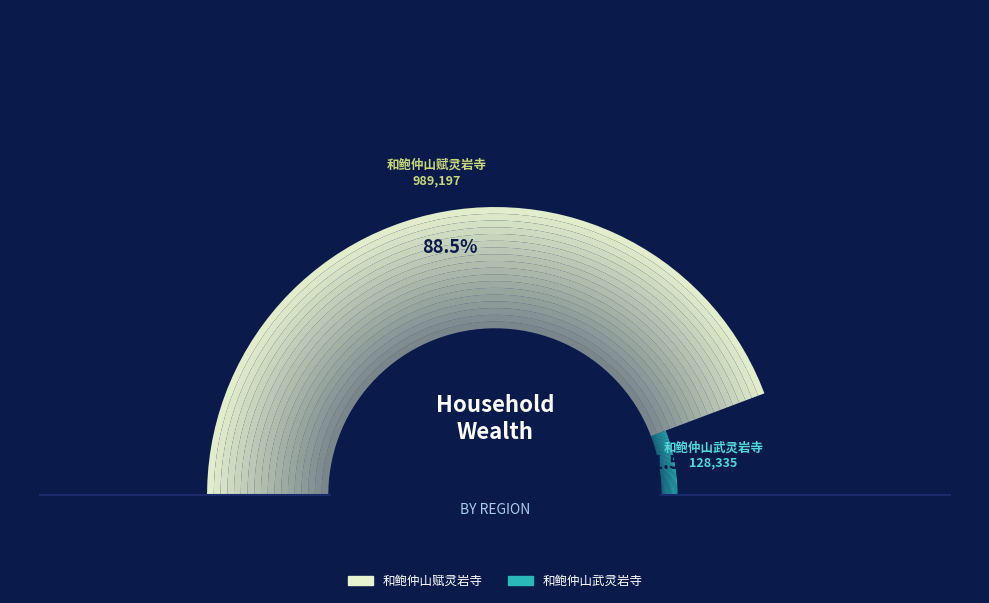

What percentage is NOT represented by 和鲍仲山武灵岩寺?

88.5%